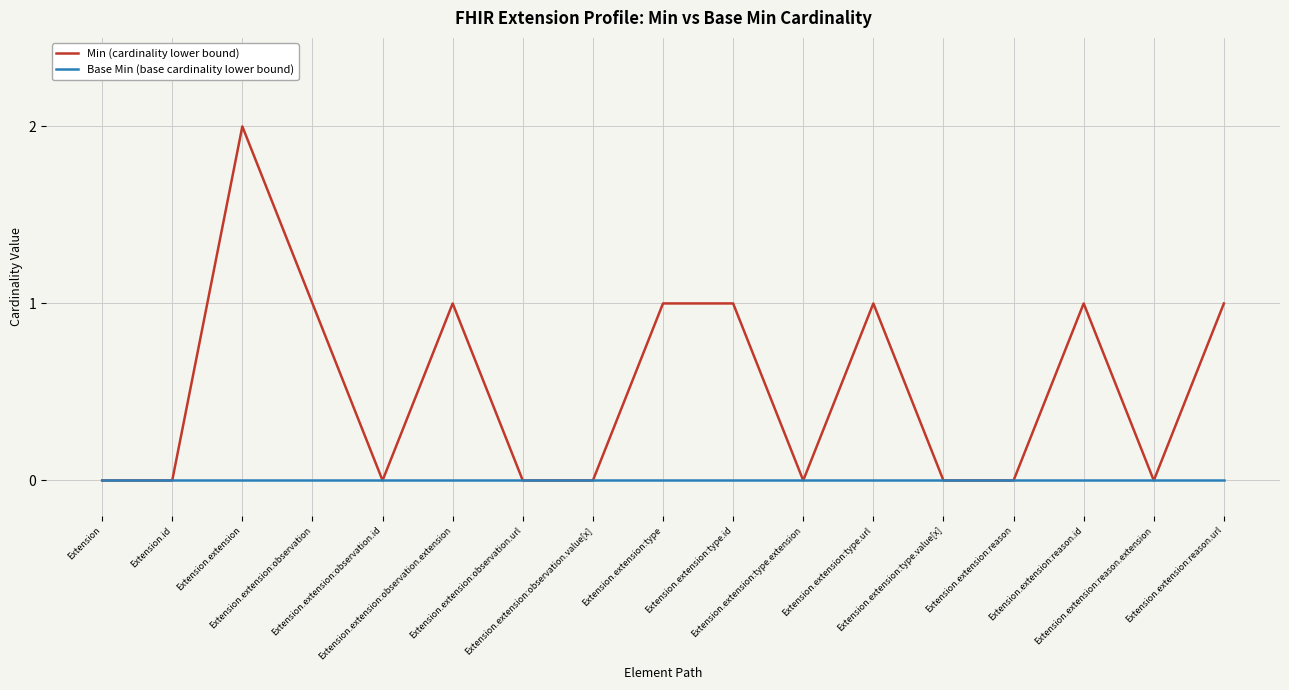

Rank the series by their maximum value, from lowest to highest.

Base Min (base cardinality lower bound), Min (cardinality lower bound)